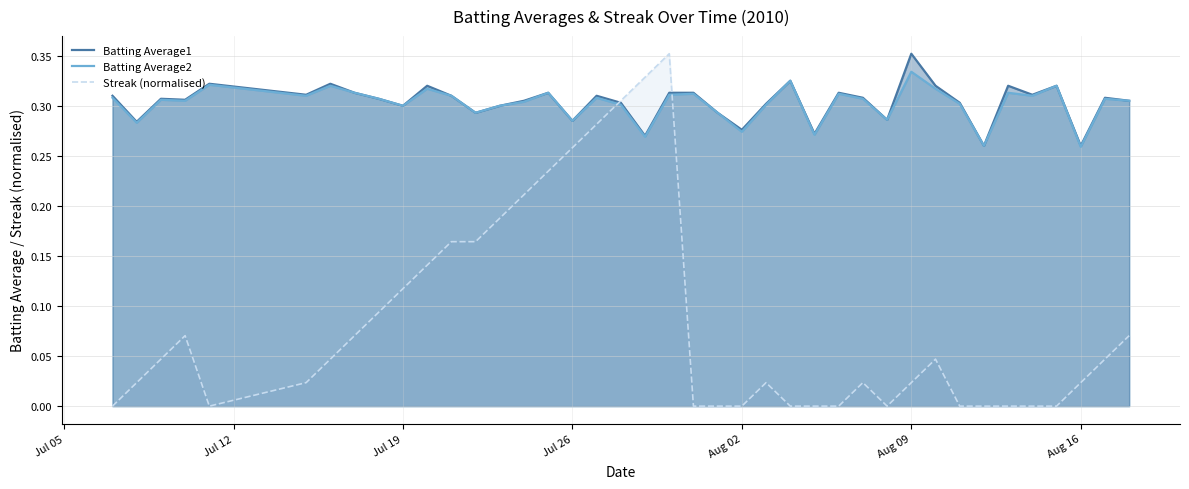

How many intersections are there between Batting Average2 and Streak (normalised)?

2